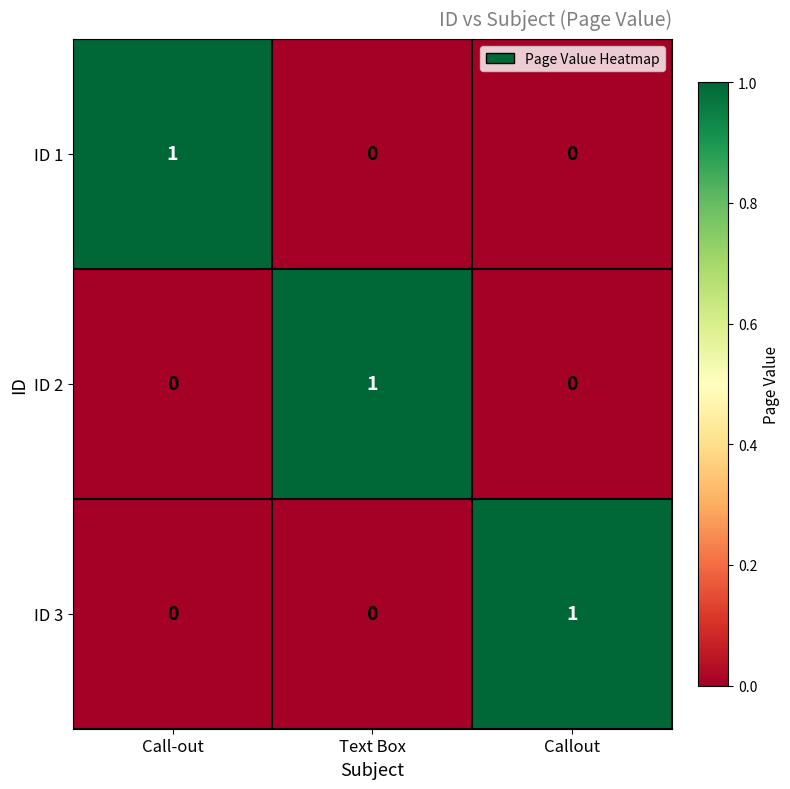

At how many categories does at least one series exceed 0?

3